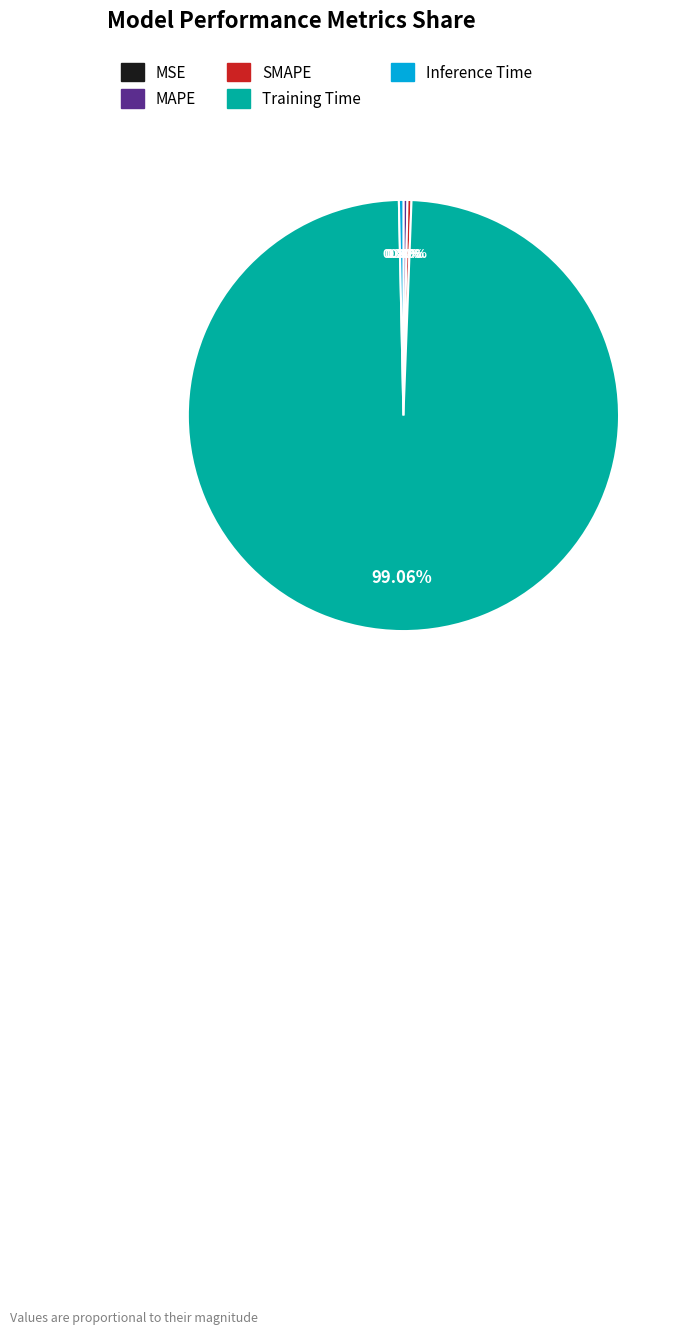

What percentage is NOT represented by MAPE?

99.7%